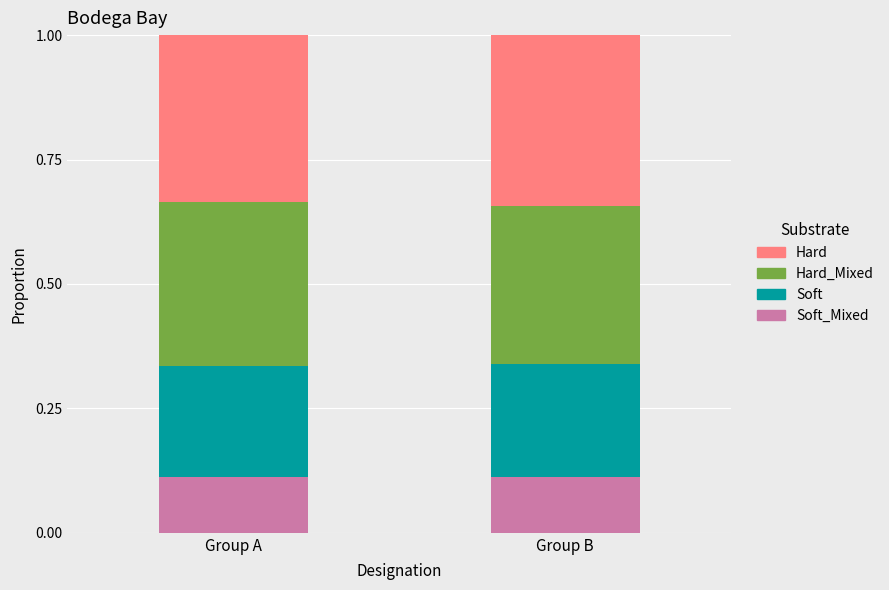

What is the total value across all series at Group B?

1.0